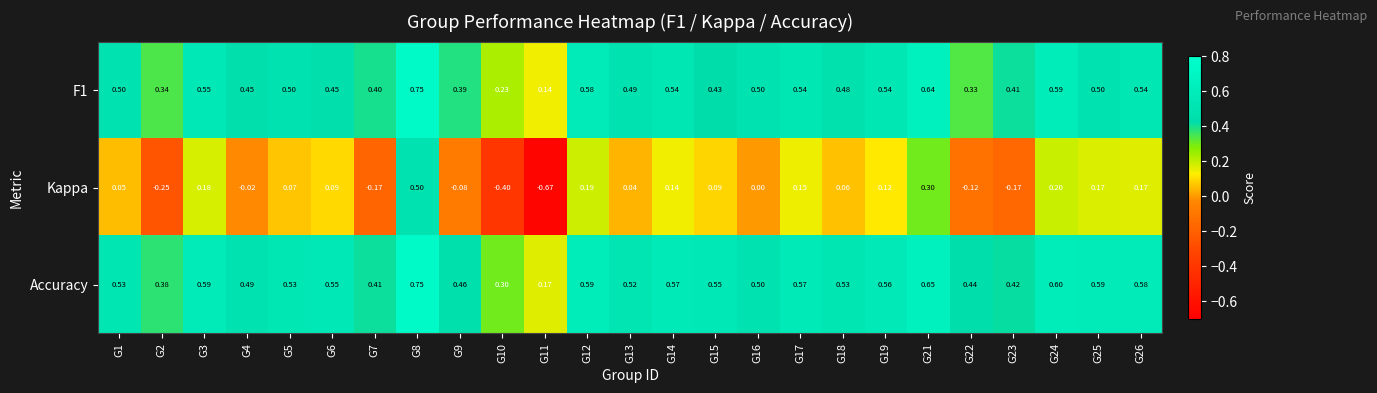

Count the number of data series in this chart.

3